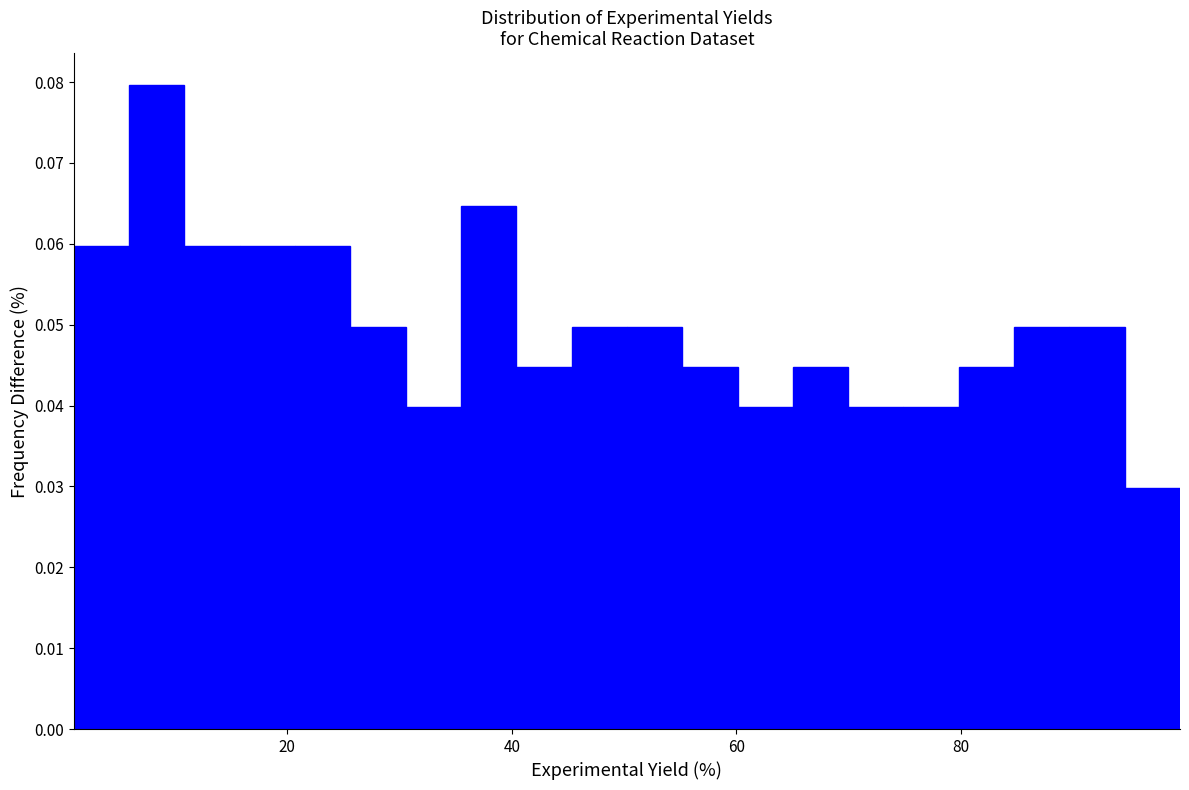

Around what value on the x-axis is the tallest bar? Give the approximate position of its centre, as read against the axis.

8